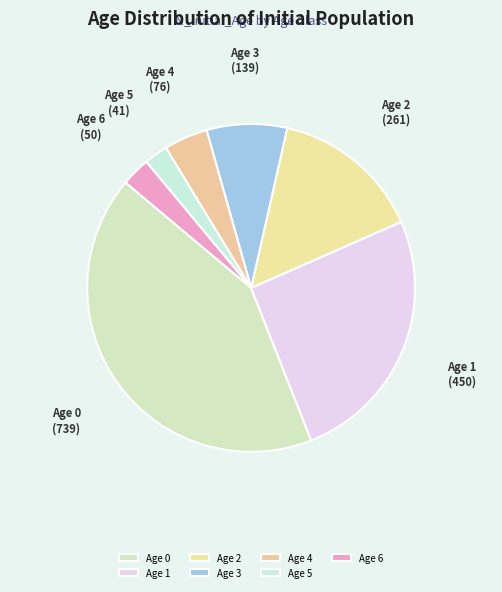

Rank the categories by value from highest to lowest.

Age 0, Age 1, Age 2, Age 3, Age 4, Age 6, Age 5